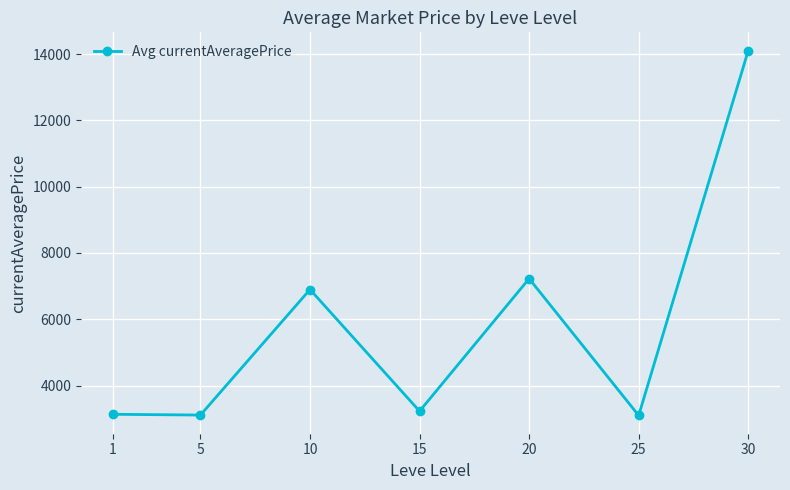

What is the greatest value displayed?

14105.5